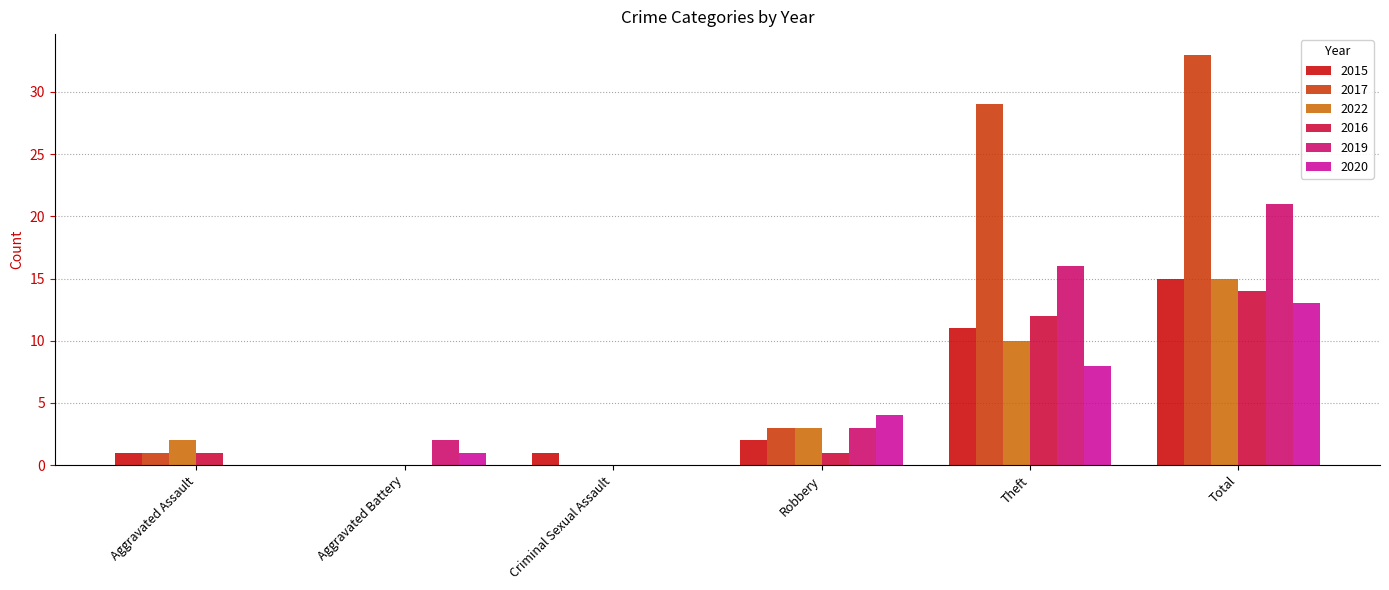

Reading left to right, what are all the values shown in this chart?

2015: Aggravated Assault=1	Aggravated Battery=0	Criminal Sexual Assault=1	Robbery=2	Theft=11	Total=15
2017: Aggravated Assault=1	Aggravated Battery=0	Criminal Sexual Assault=0	Robbery=3	Theft=29	Total=33
2022: Aggravated Assault=2	Aggravated Battery=0	Criminal Sexual Assault=0	Robbery=3	Theft=10	Total=15
2016: Aggravated Assault=1	Aggravated Battery=0	Criminal Sexual Assault=0	Robbery=1	Theft=12	Total=14
2019: Aggravated Assault=0	Aggravated Battery=2	Criminal Sexual Assault=0	Robbery=3	Theft=16	Total=21
2020: Aggravated Assault=0	Aggravated Battery=1	Criminal Sexual Assault=0	Robbery=4	Theft=8	Total=13